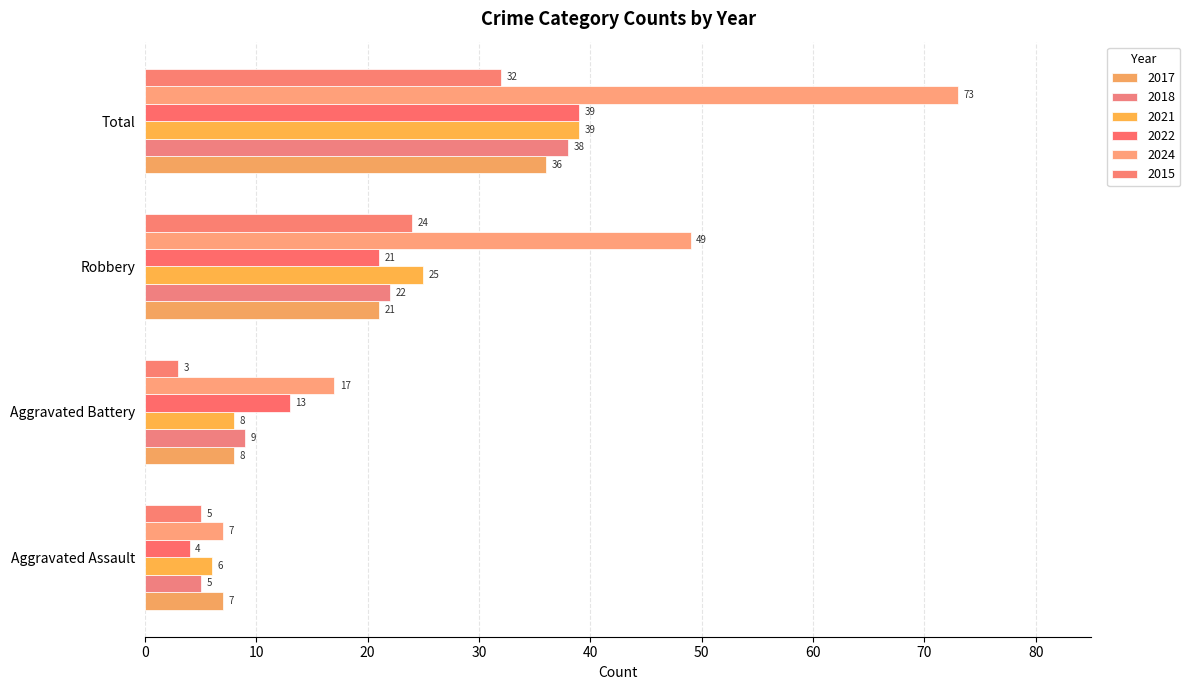

How many data points in 2022 are less than 21?

2